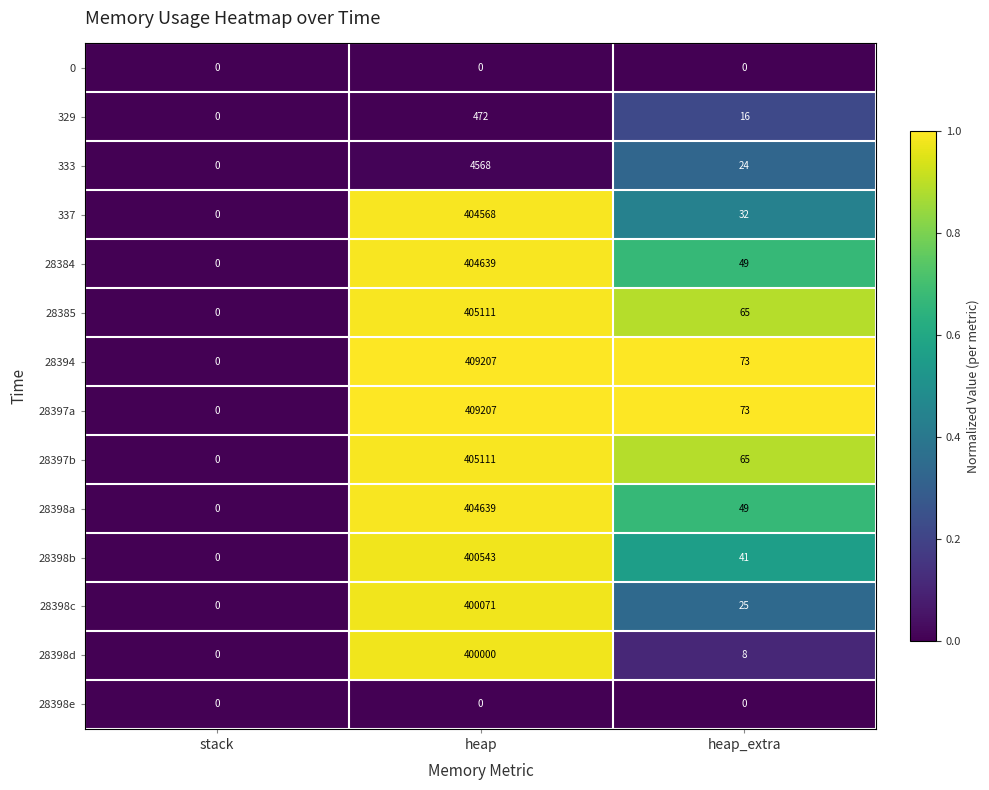

The 337 series shows 0 at stack. True or false?

True